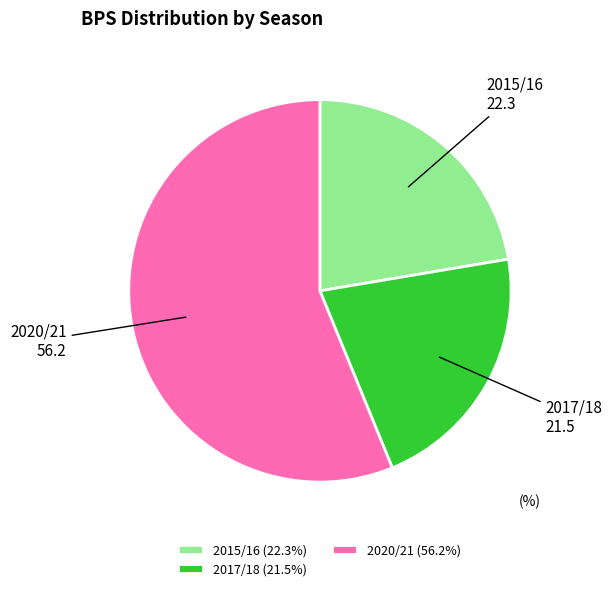

Does 2015/16 (22.3%) represent more than half of the total?

No